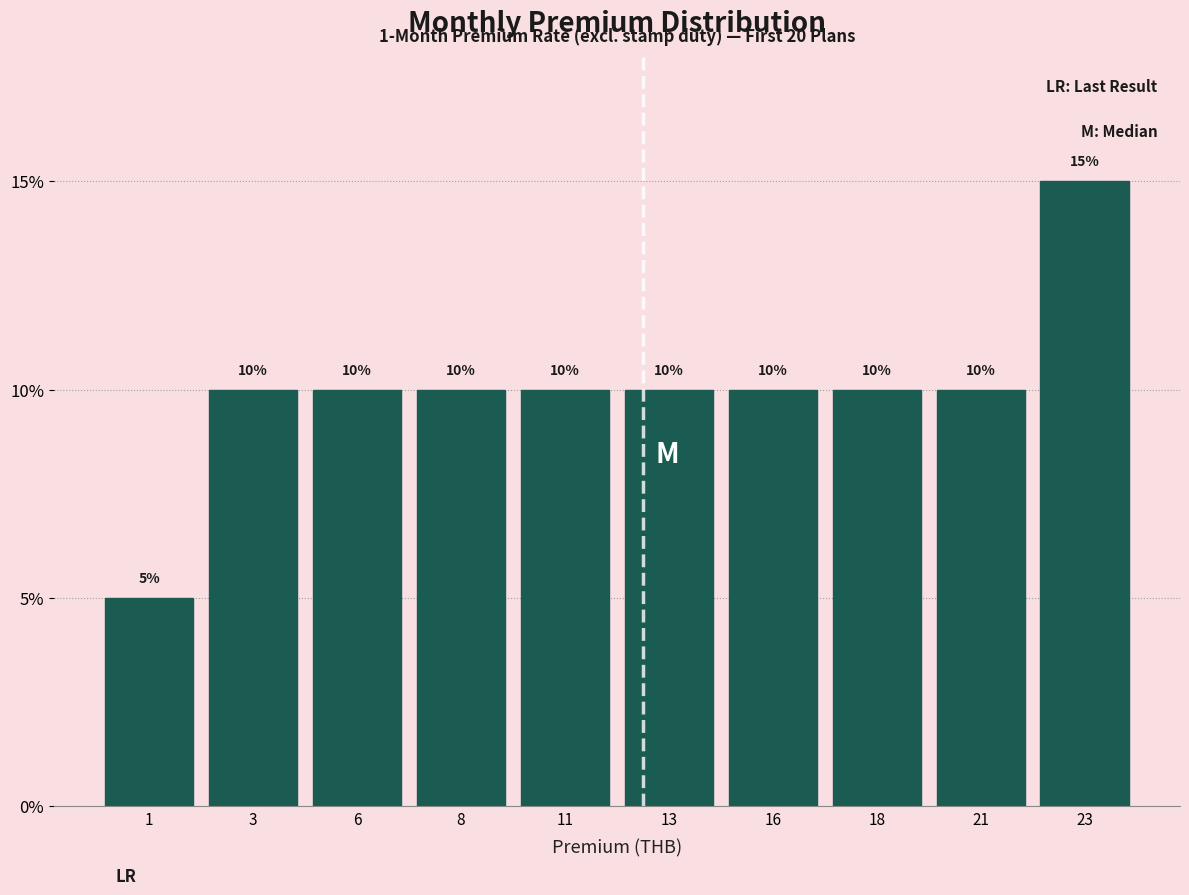

Reading left to right, transcribe all the data shown in this chart.

1=5	3=10	6=10	8=10	11=10	13=10	16=10	18=10	21=10	23=15